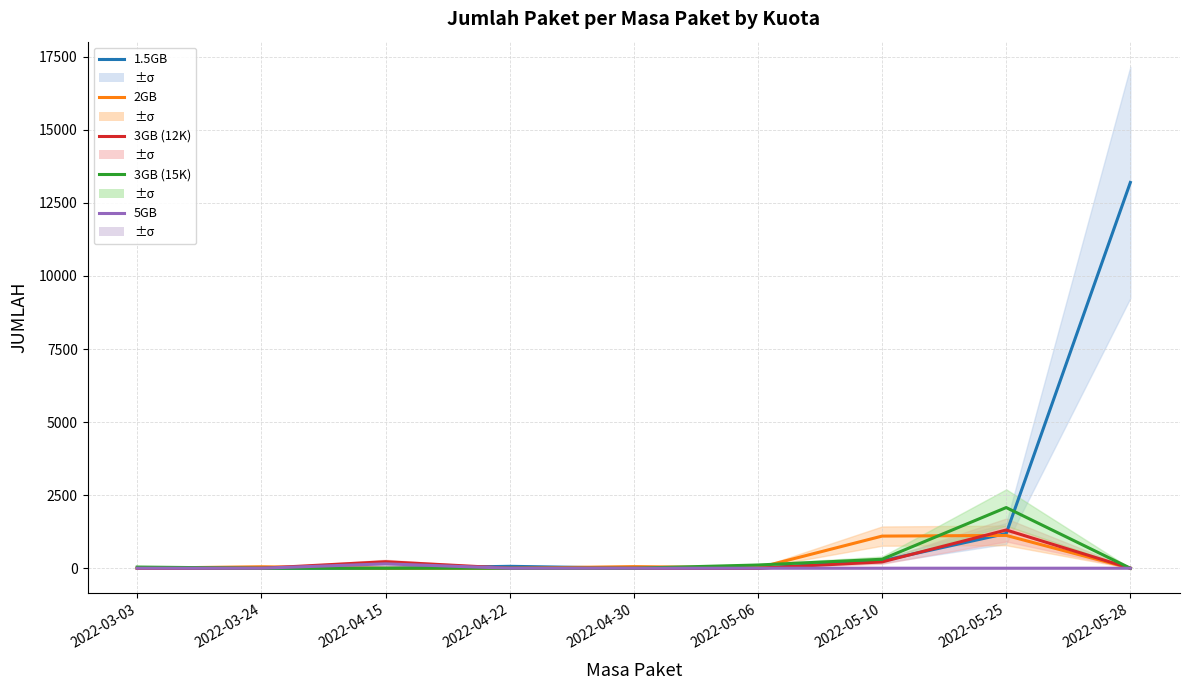

How many values in 1.5GB are above zero?

4